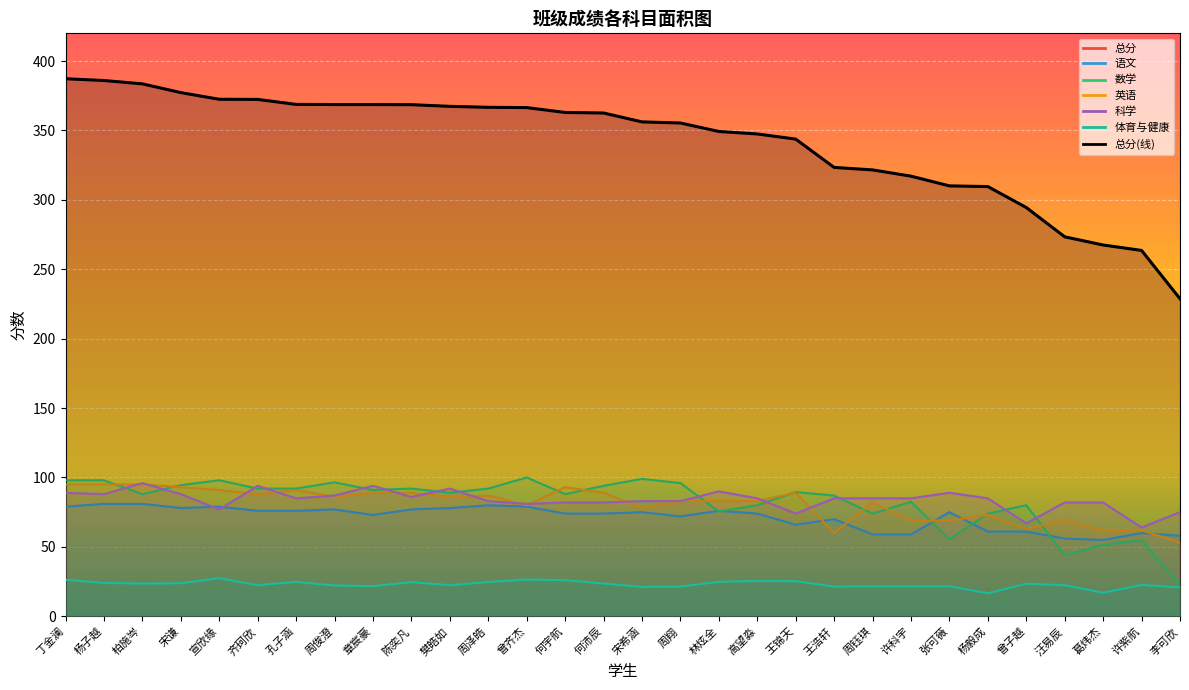

At which category does the chart reach its peak across all series?

丁金澜